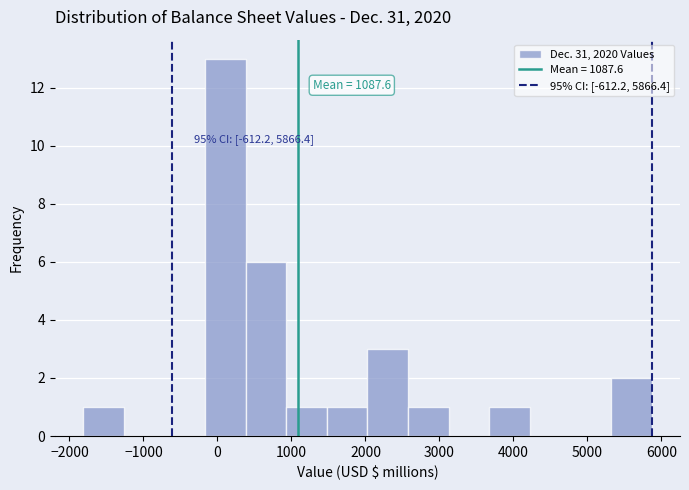

Which range on the x-axis has the tallest bar?

-200 to 400